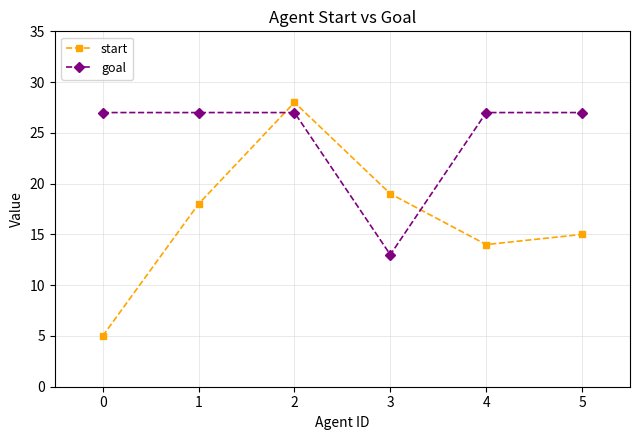

What is the value of the start point at the 3rd from the left?

28